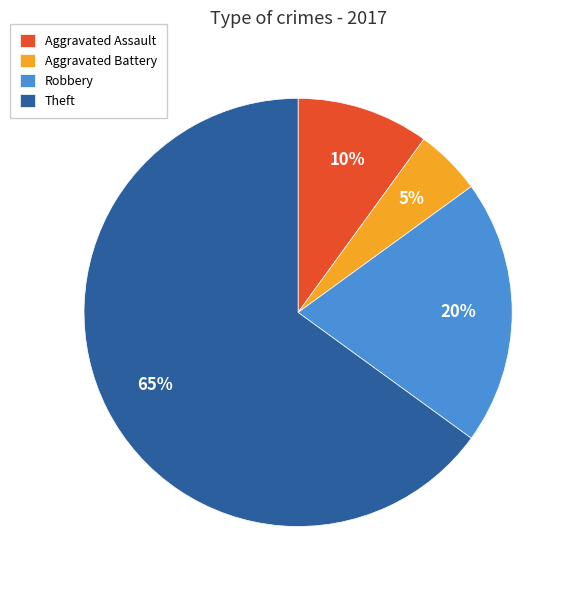

Which slice represents more than half of the pie?

Theft